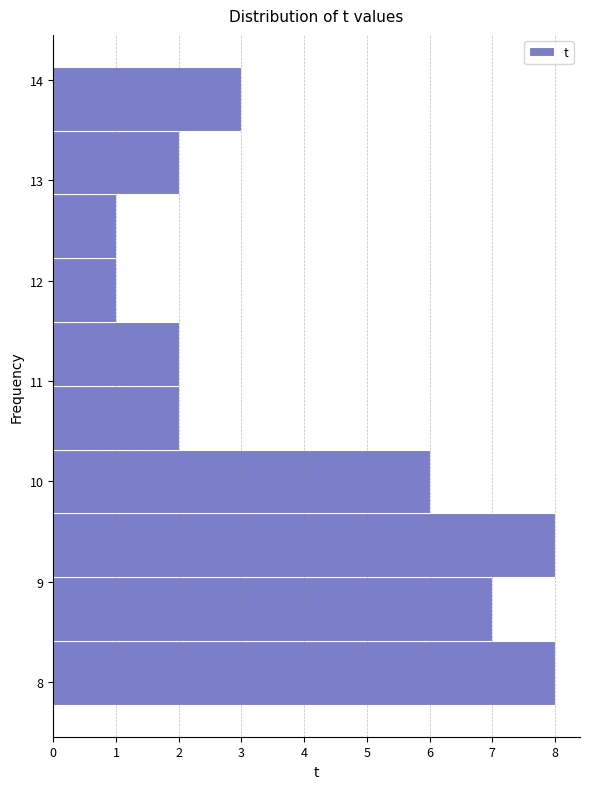

How long is the bar that spans 12.2 to 12.9 on the y-axis? Neither the bar edges nor the lengths are printed on the chart, so give them approximately, as read against the axes.

1